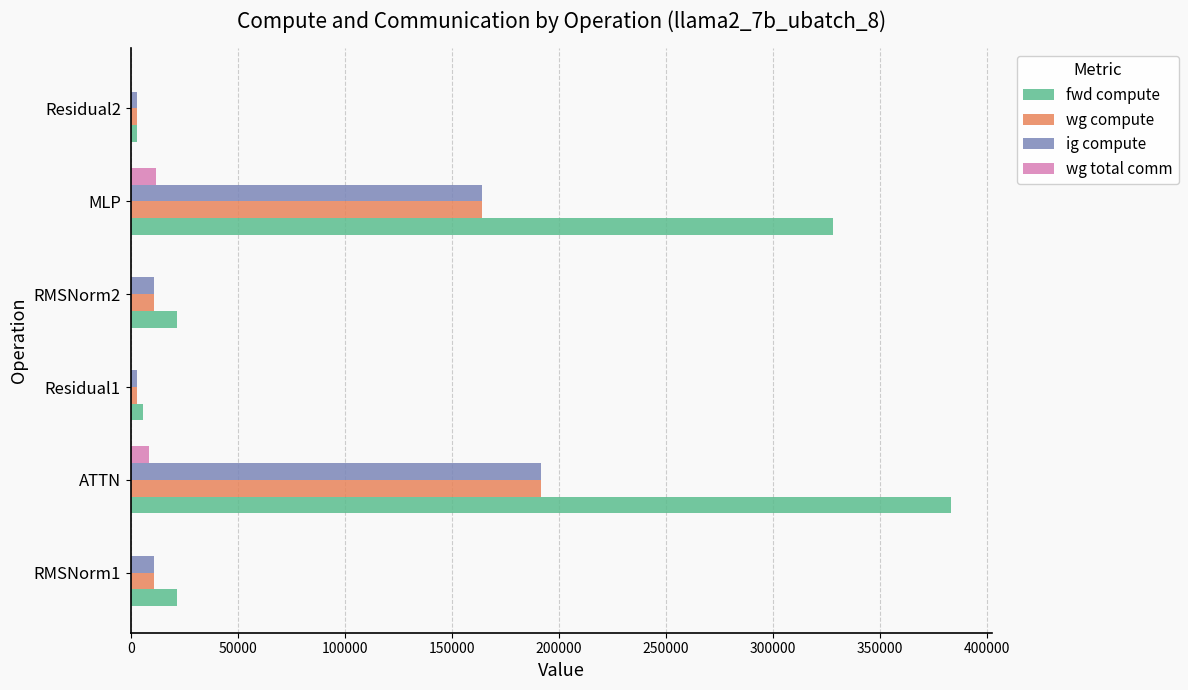

What is the approximate value of fwd compute at MLP?

328087.0